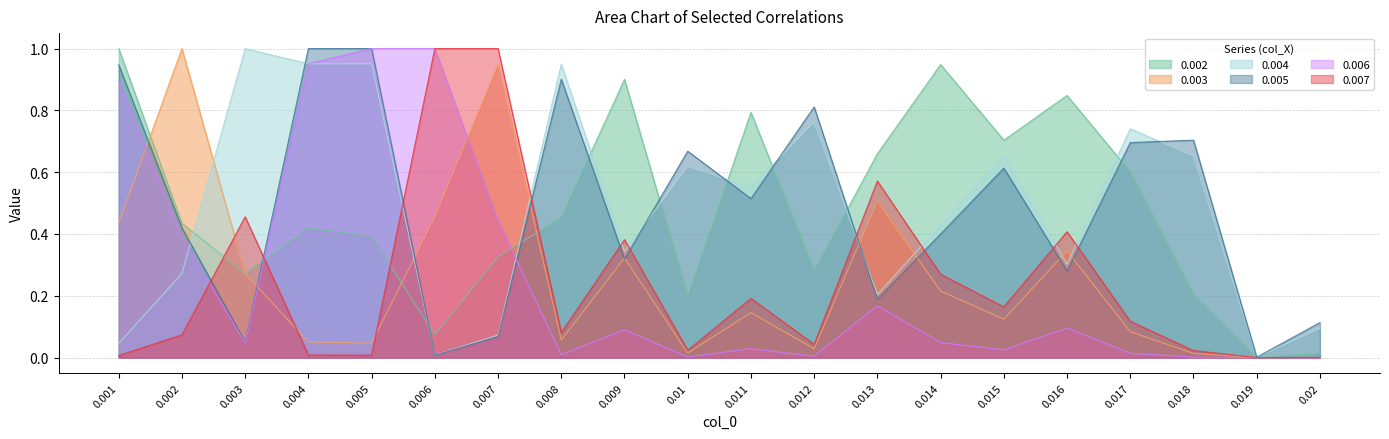

Which series ends up on top after the final intersection of 0.007 and 0.004?

0.004